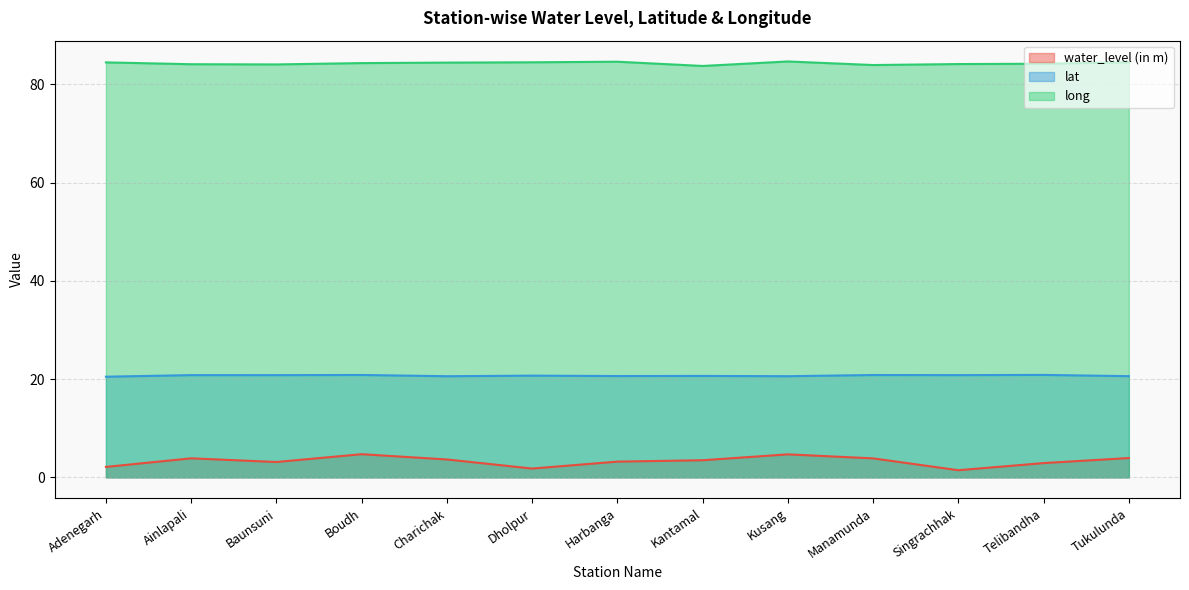

Reading right to left, list all the values displayed in this chart.

water_level (in m): Tukulunda=3.9	Telibandha=2.9	Singrachhak=1.4	Manamunda=3.9	Kusang=4.7	Kantamal=3.5	Harbanga=3.2	Dholpur=1.8	Charichak=3.6	Boudh=4.7	Baunsuni=3.1	Ainlapali=3.9	Adenegarh=2.1
lat: Tukulunda=20.6	Telibandha=20.9	Singrachhak=20.8	Manamunda=20.8	Kusang=20.6	Kantamal=20.6	Harbanga=20.6	Dholpur=20.7	Charichak=20.6	Boudh=20.8	Baunsuni=20.8	Ainlapali=20.8	Adenegarh=20.5
long: Tukulunda=84.5	Telibandha=84.2	Singrachhak=84.1	Manamunda=83.9	Kusang=84.7	Kantamal=83.7	Harbanga=84.6	Dholpur=84.5	Charichak=84.4	Boudh=84.3	Baunsuni=84.1	Ainlapali=84.1	Adenegarh=84.5